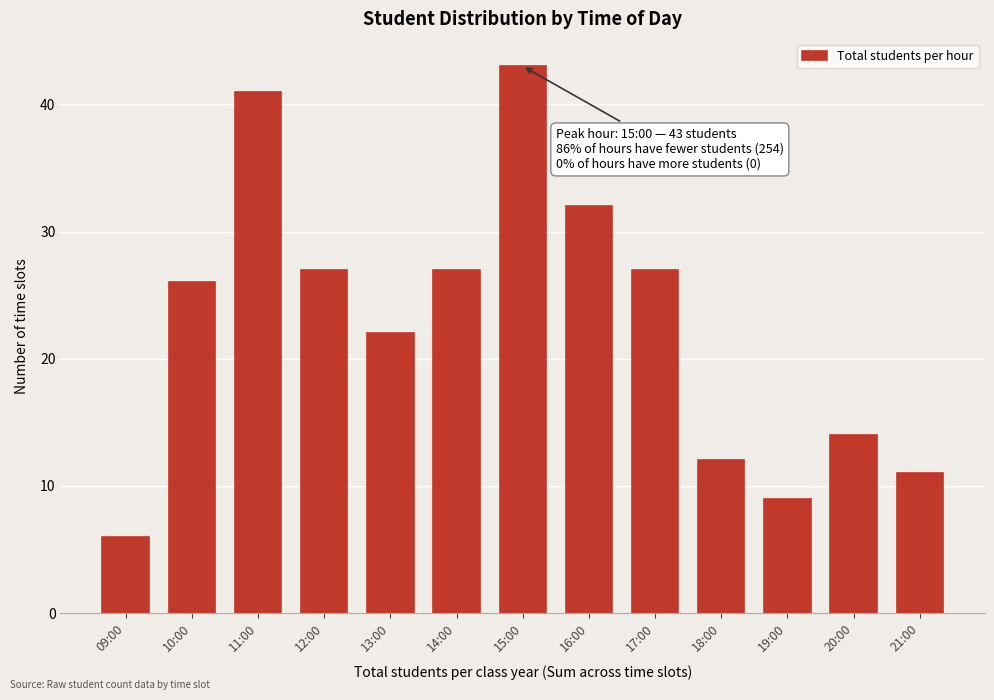

Reading left to right, transcribe all the data shown in this chart.

09:00=6	10:00=26	11:00=41	12:00=27	13:00=22	14:00=27	15:00=43	16:00=32	17:00=27	18:00=12	19:00=9	20:00=14	21:00=11